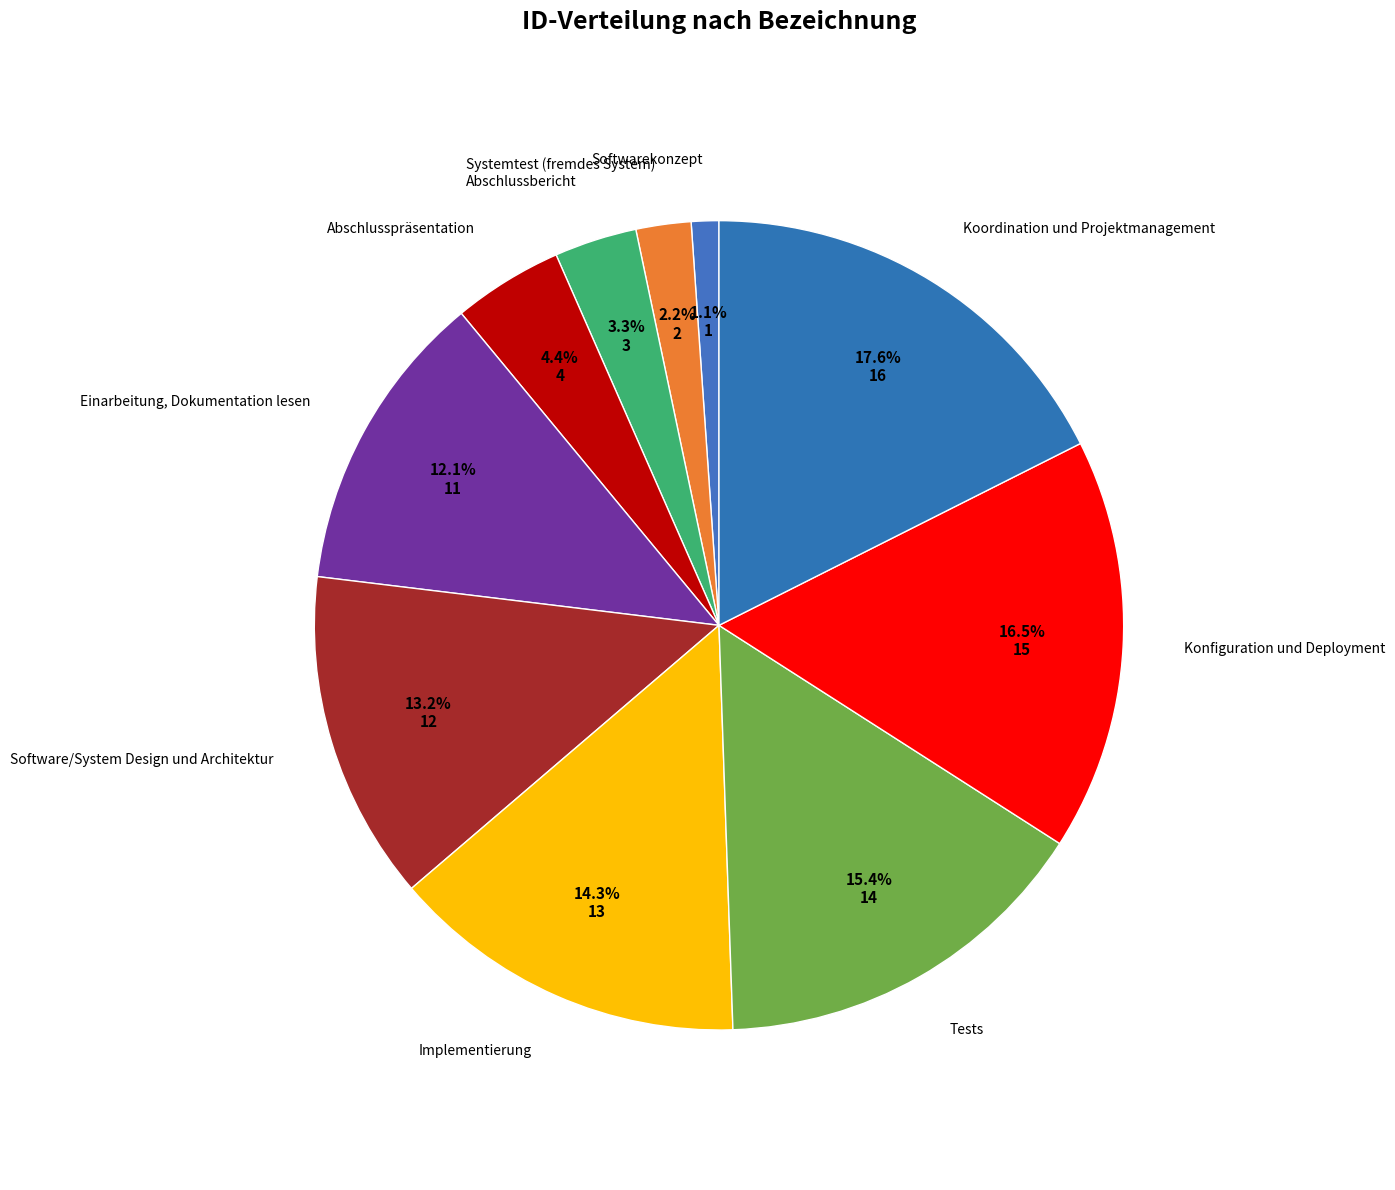

True or false: Koordination und Projektmanagement accounts for 18% of the total.

True